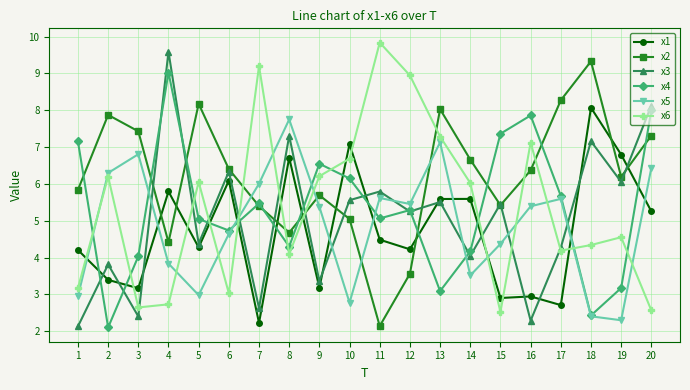

How many values in the x3 series are below 5?

9